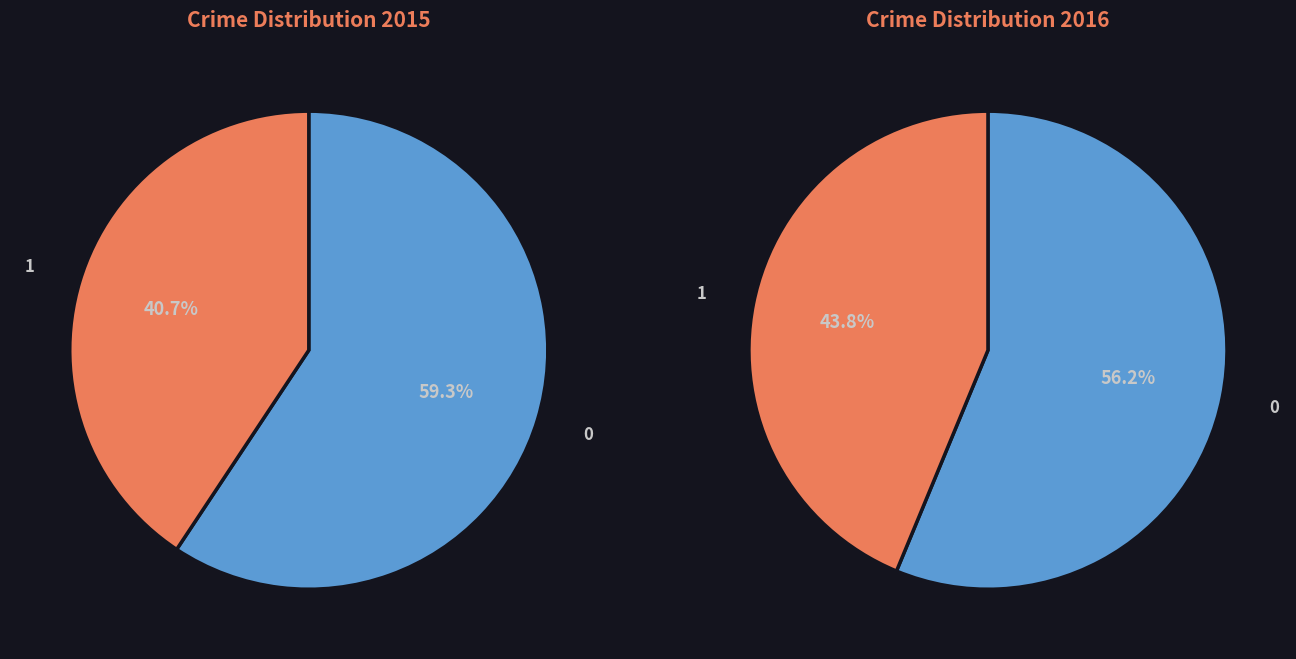

Combined, do values_2015 and values_2016 account for over 50%?

Yes